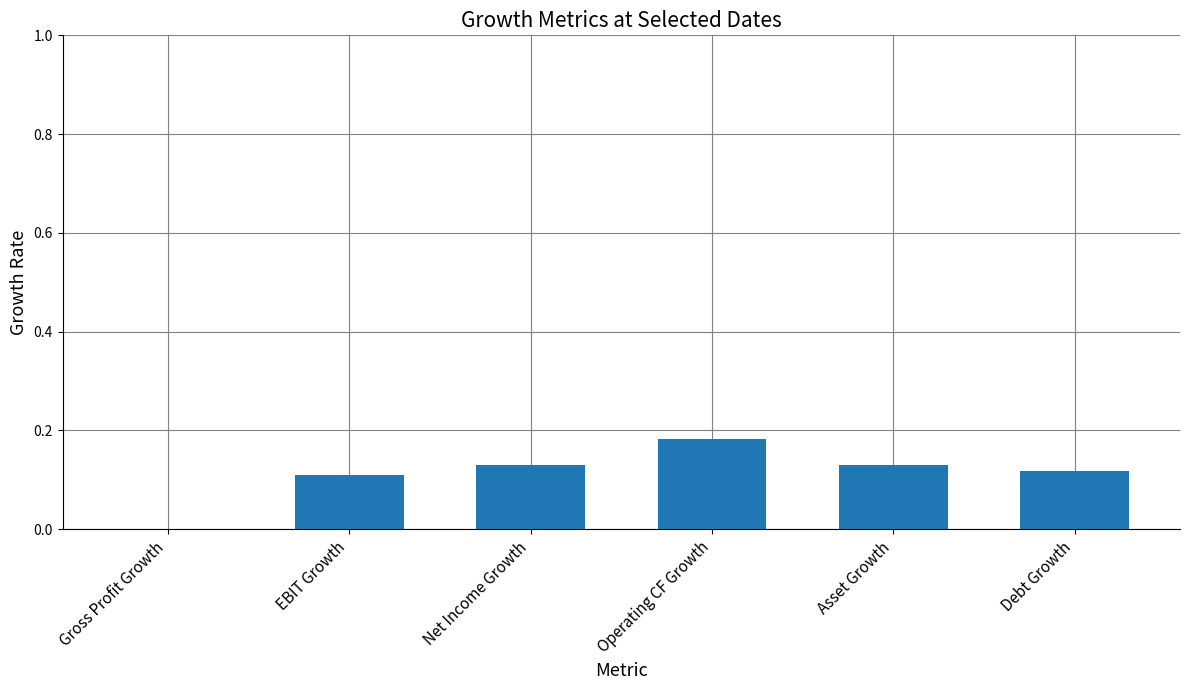

What is the difference between the maximum and second lowest values?

0.1